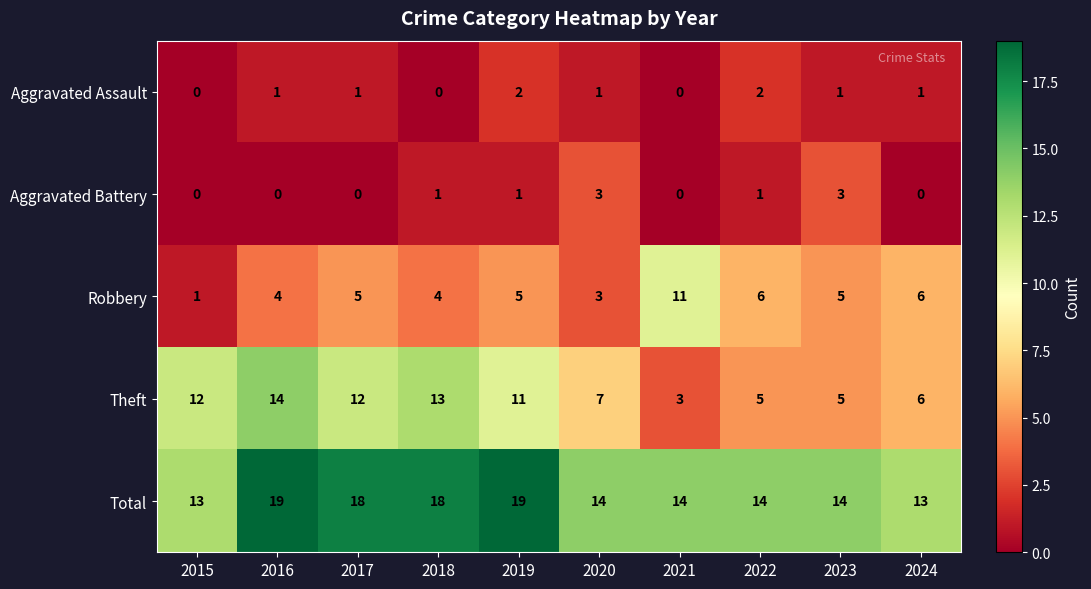

What is the difference between the Robbery values at 2020 and 2021?

8